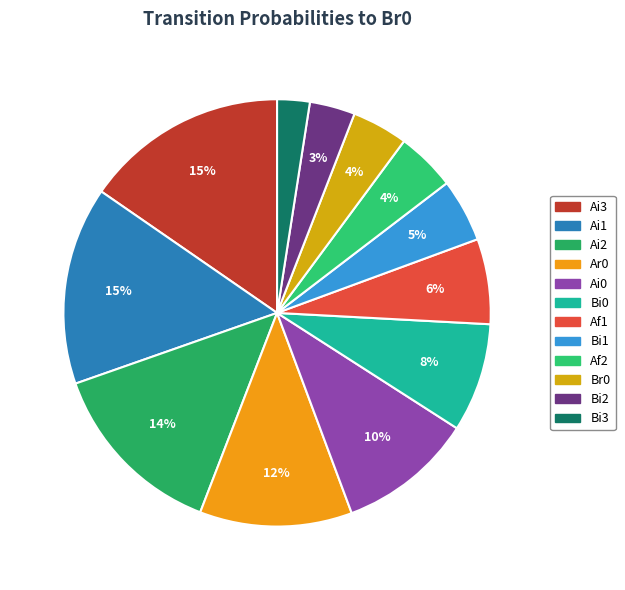

How many slices are in this pie chart?

12